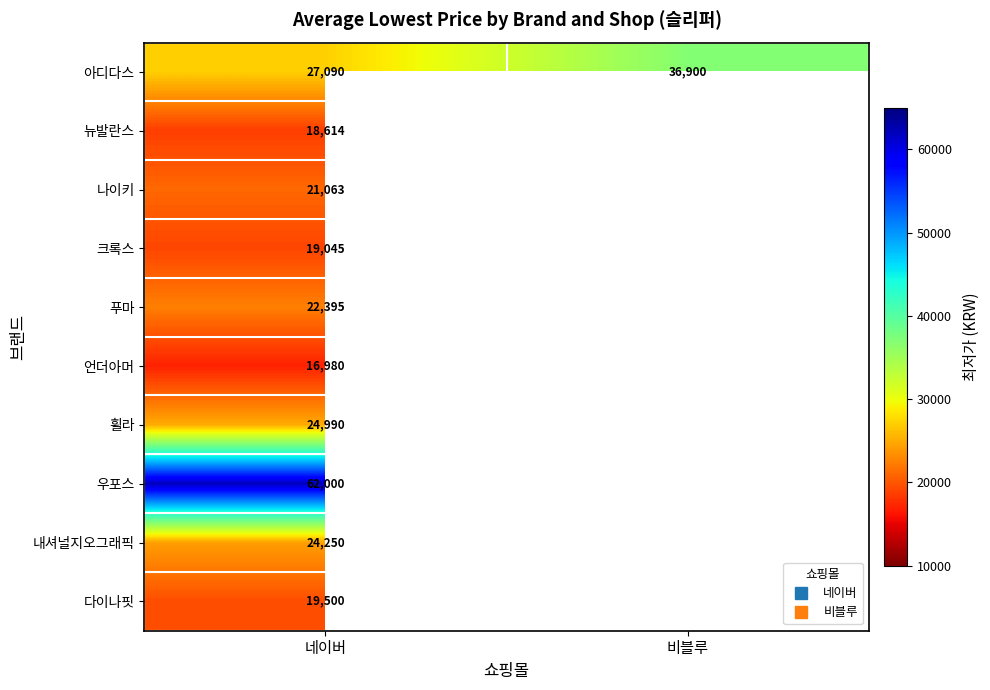

At which category is the sum across all series the highest?

네이버